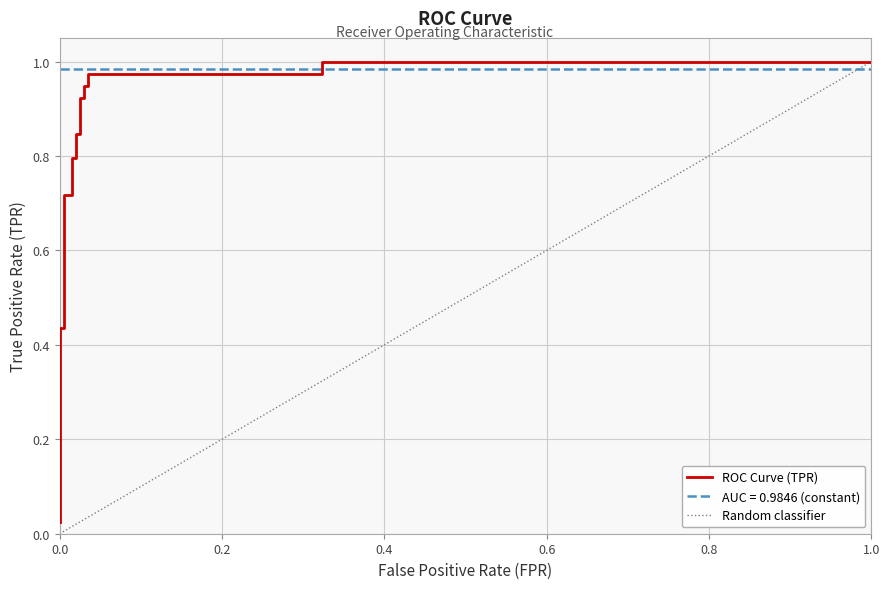

What position from the left is 1.0?

6